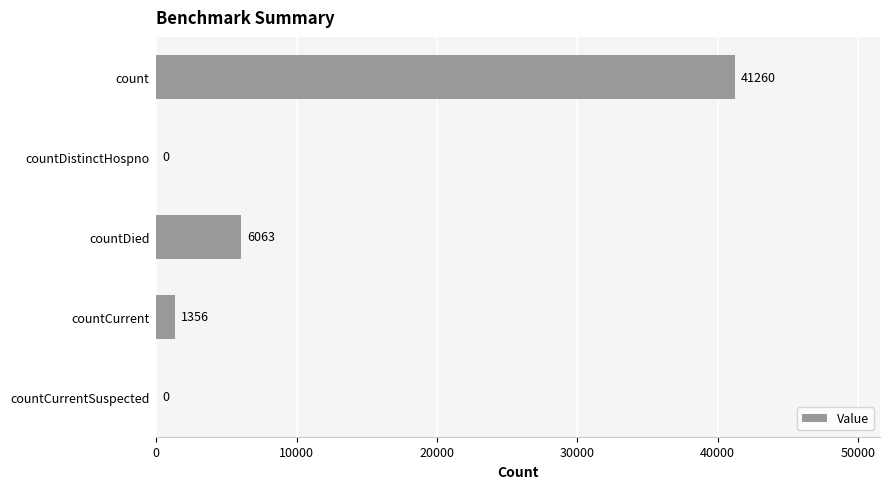

What is the sum of all values?

48679